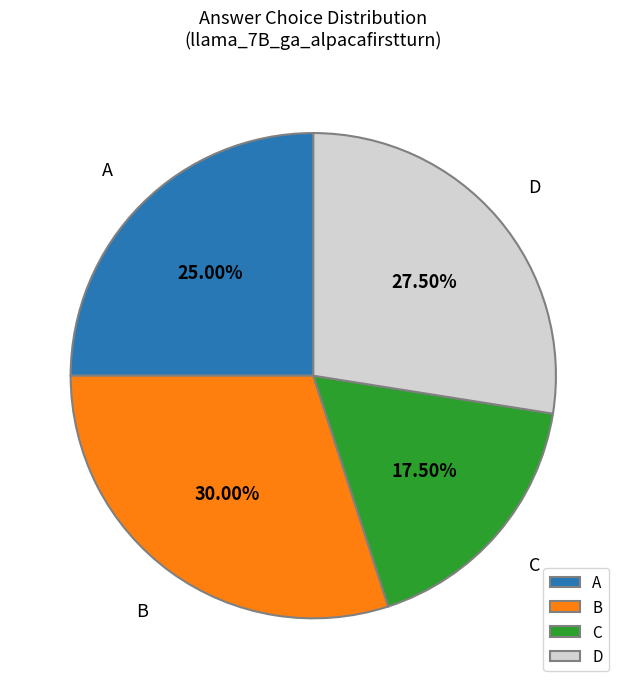

Do D and A together represent more than half of the pie?

Yes